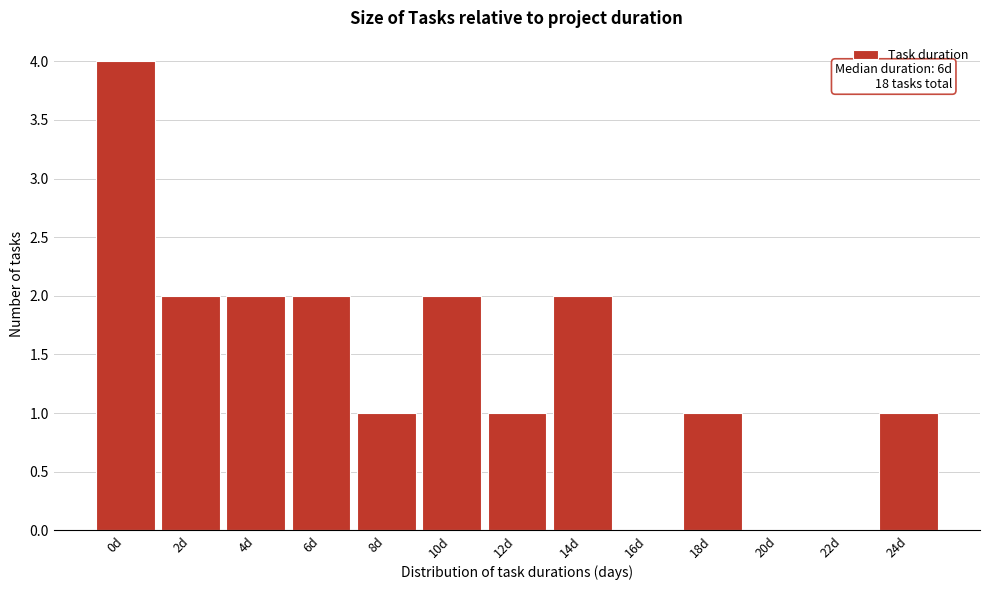

Reading right to left, transcribe all the data shown in this chart.

24d=1	22d=0	20d=0	18d=1	16d=0	14d=2	12d=1	10d=2	8d=1	6d=2	4d=2	2d=2	0d=4